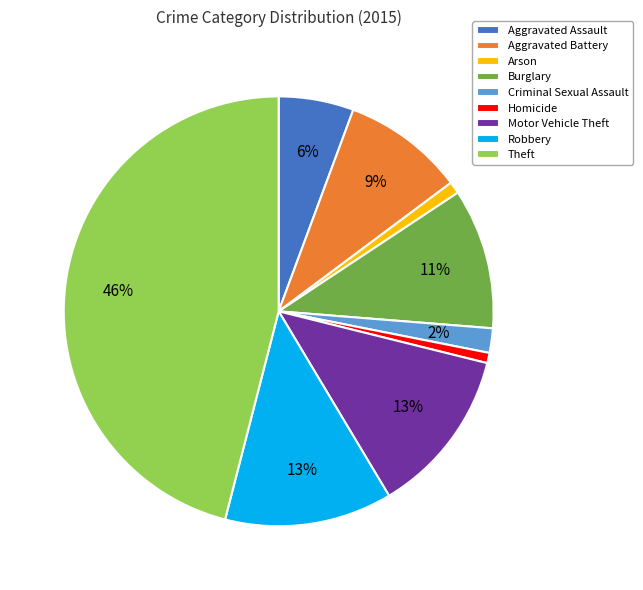

What is the largest slice in the pie chart?

Theft